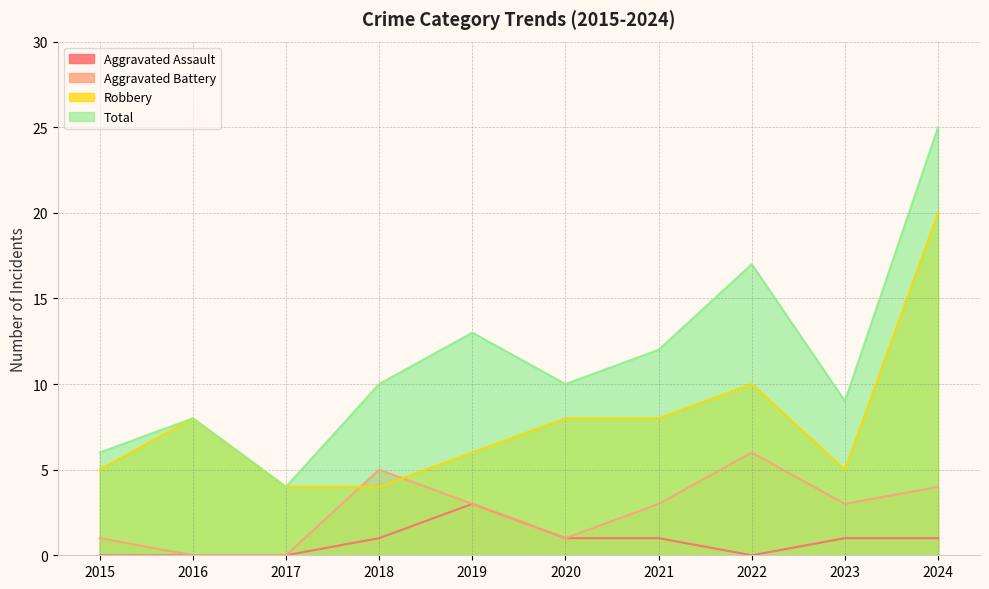

True or false: Total and Aggravated Assault cross at least once.

False